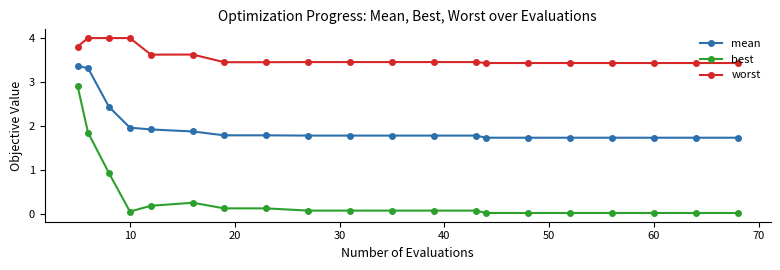

What is the greatest value displayed?

4.0